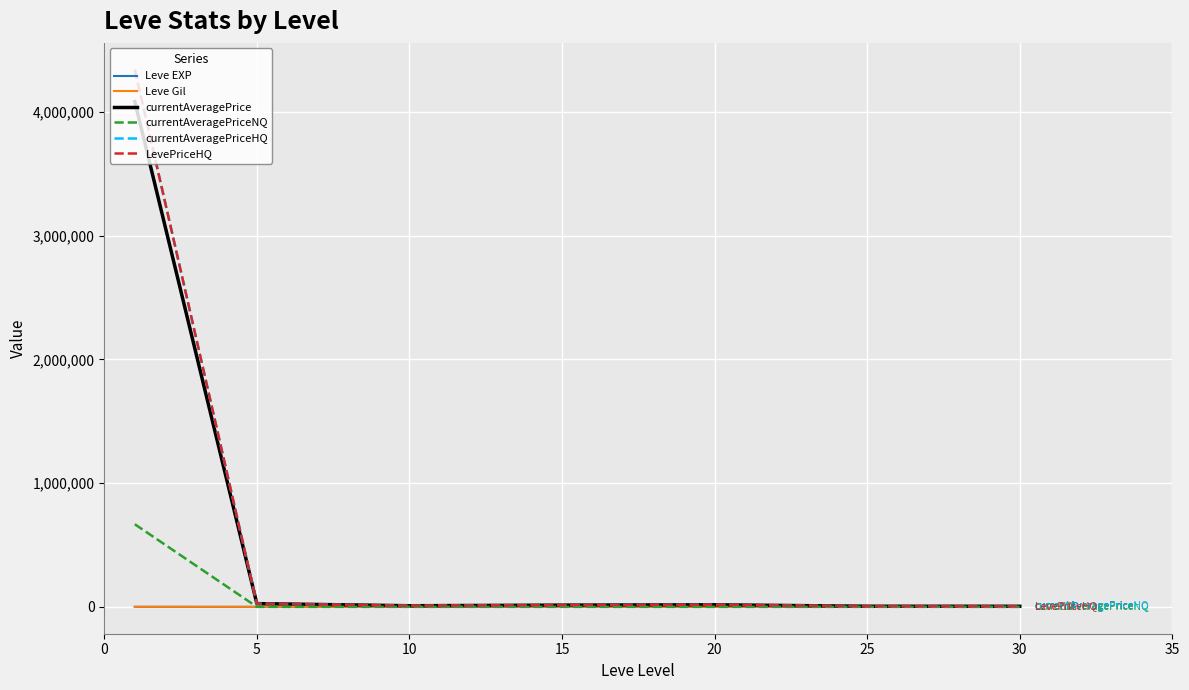

Does the chart have visible grid lines?

Yes